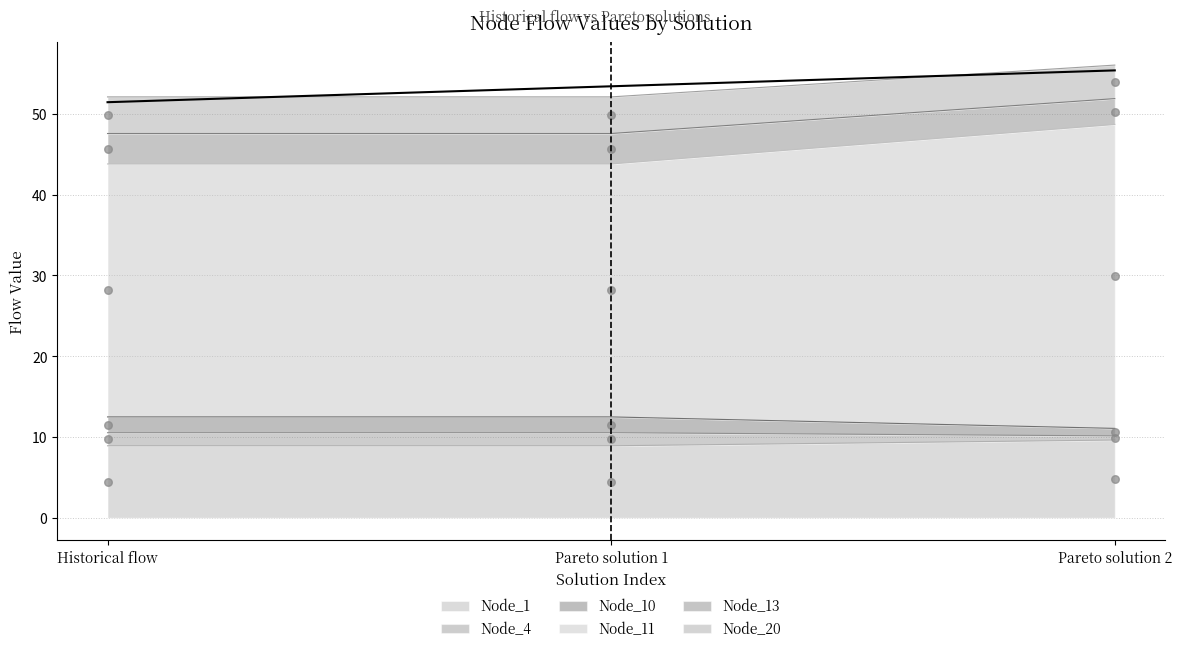

Is the value of Node_11 at Pareto solution 1 greater than the value of Node_4 at Historical flow?

Yes